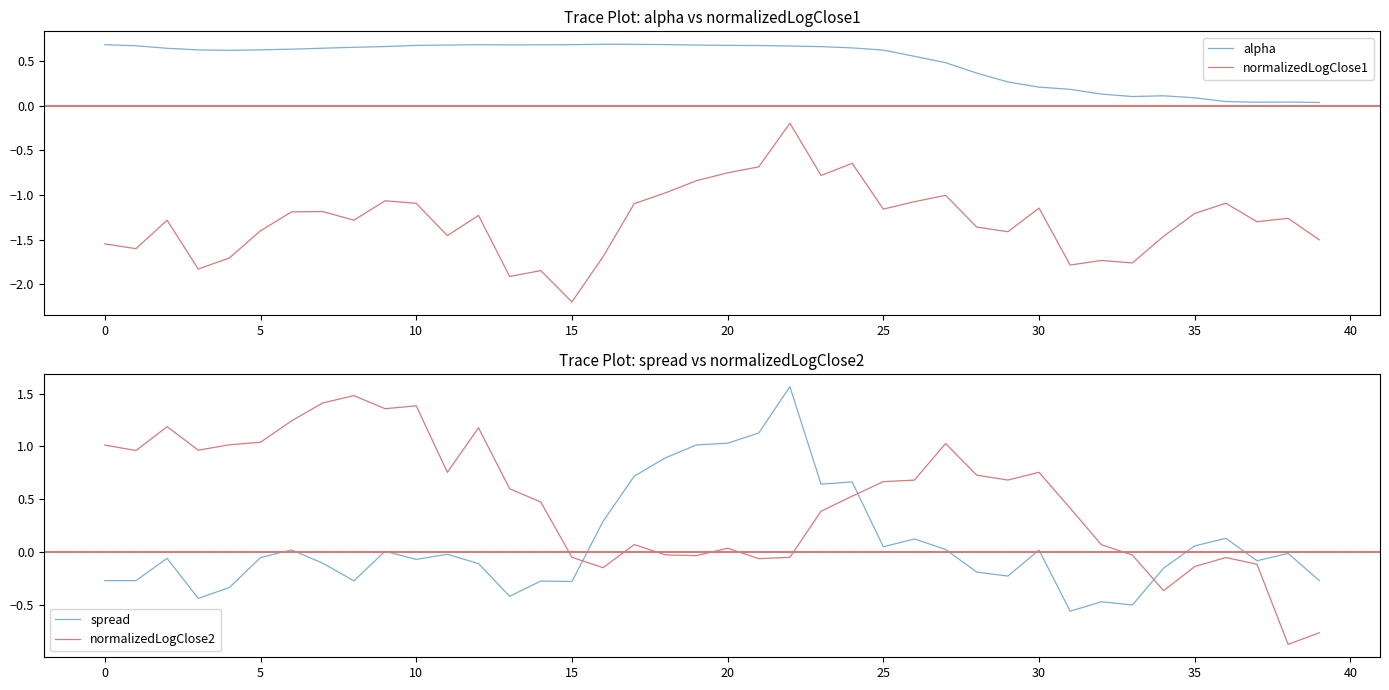

Which series ends up on top after the final intersection of spread and normalizedLogClose2?

spread